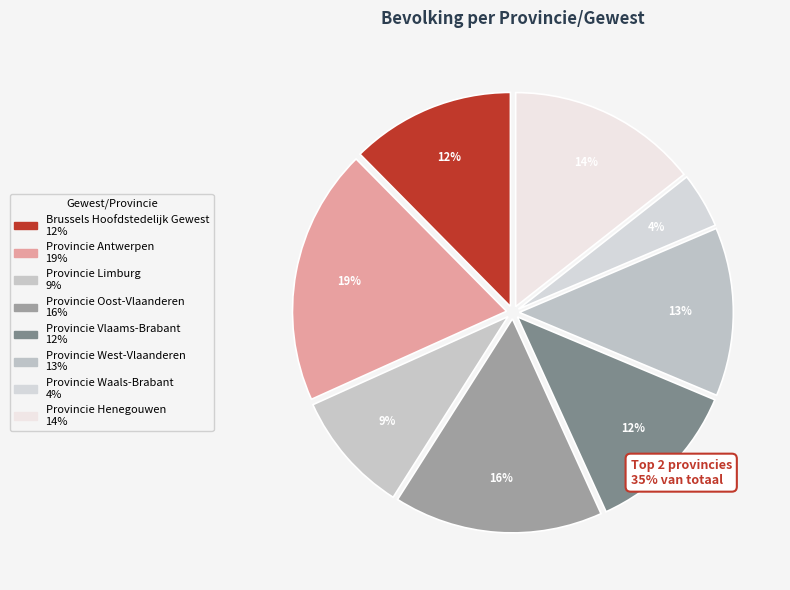

How many slices are in this pie chart?

8